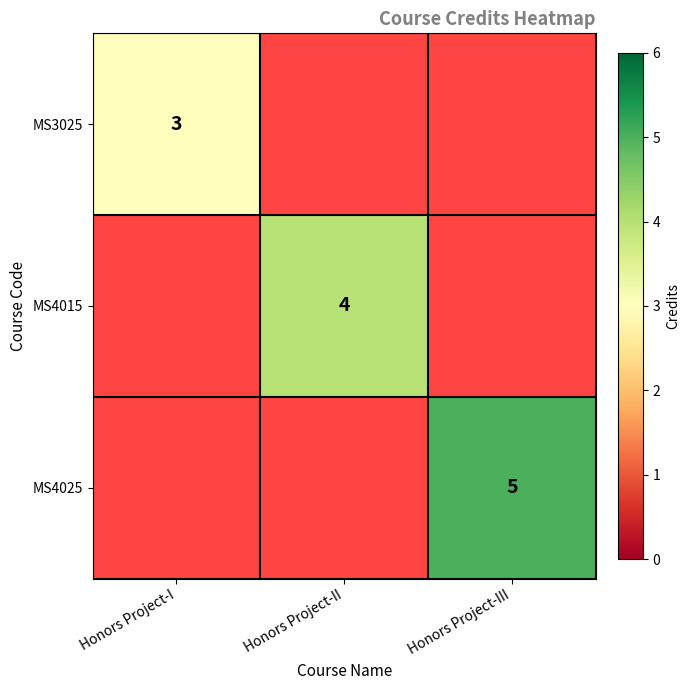

Is it true that MS4015 equals 4 at Honors Project-II?

True